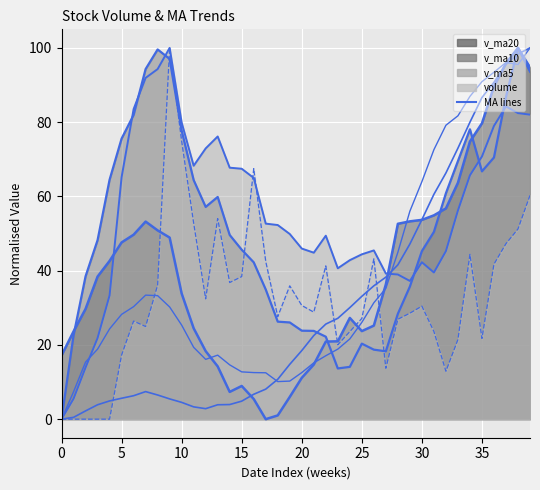

What is the sum of the v_ma10 line values at 13 and 30?

141.8